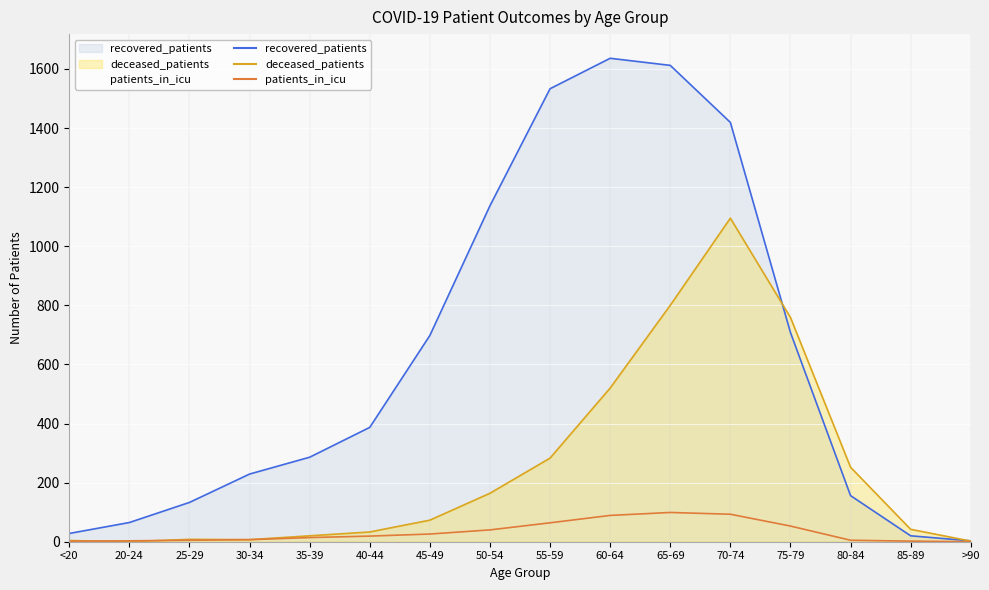

What is the difference between the maximum and minimum values in the patients_in_icu series?

99